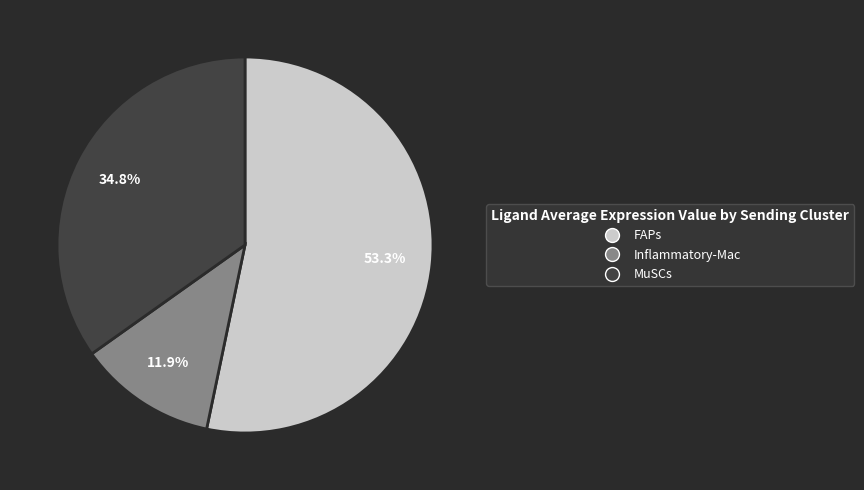

What is the largest slice in the pie chart?

FAPs